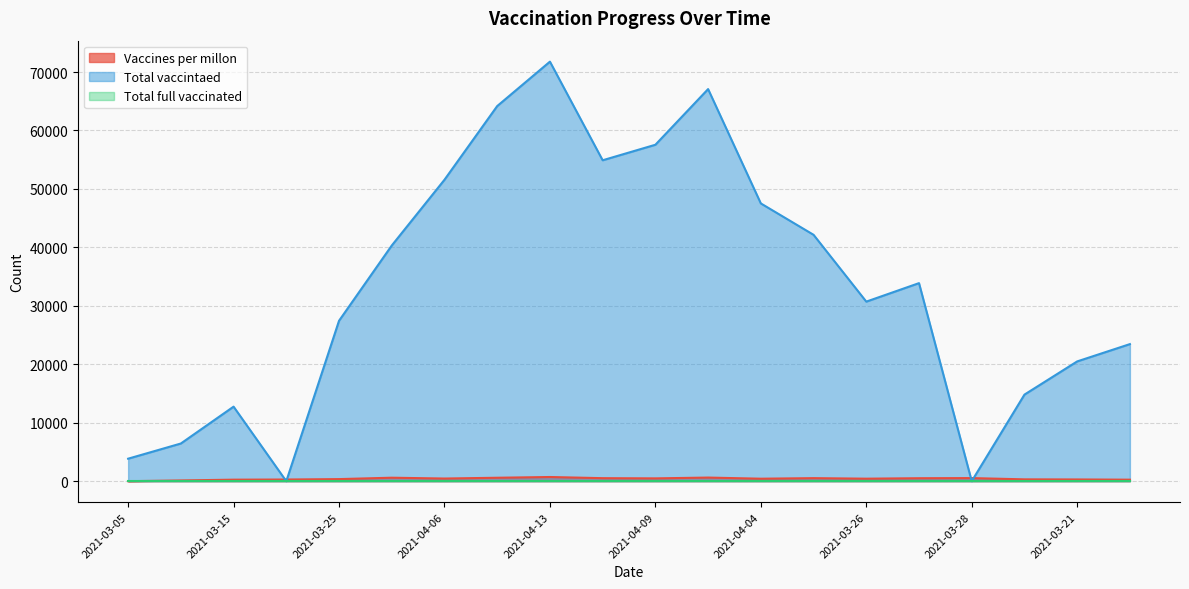

At which label is Total vaccintaed closest to 35890?

2021-03-27